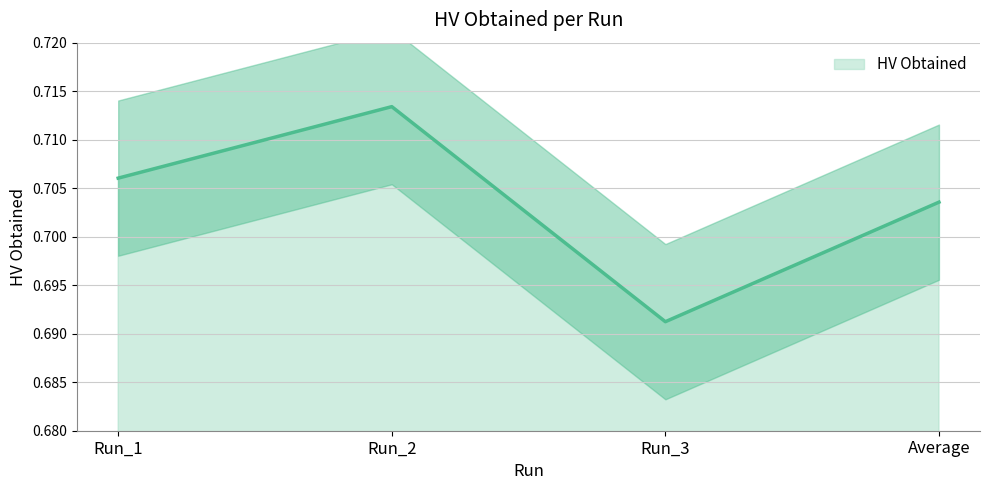

True or false: there are more than 1 points higher than both neighbors.

False